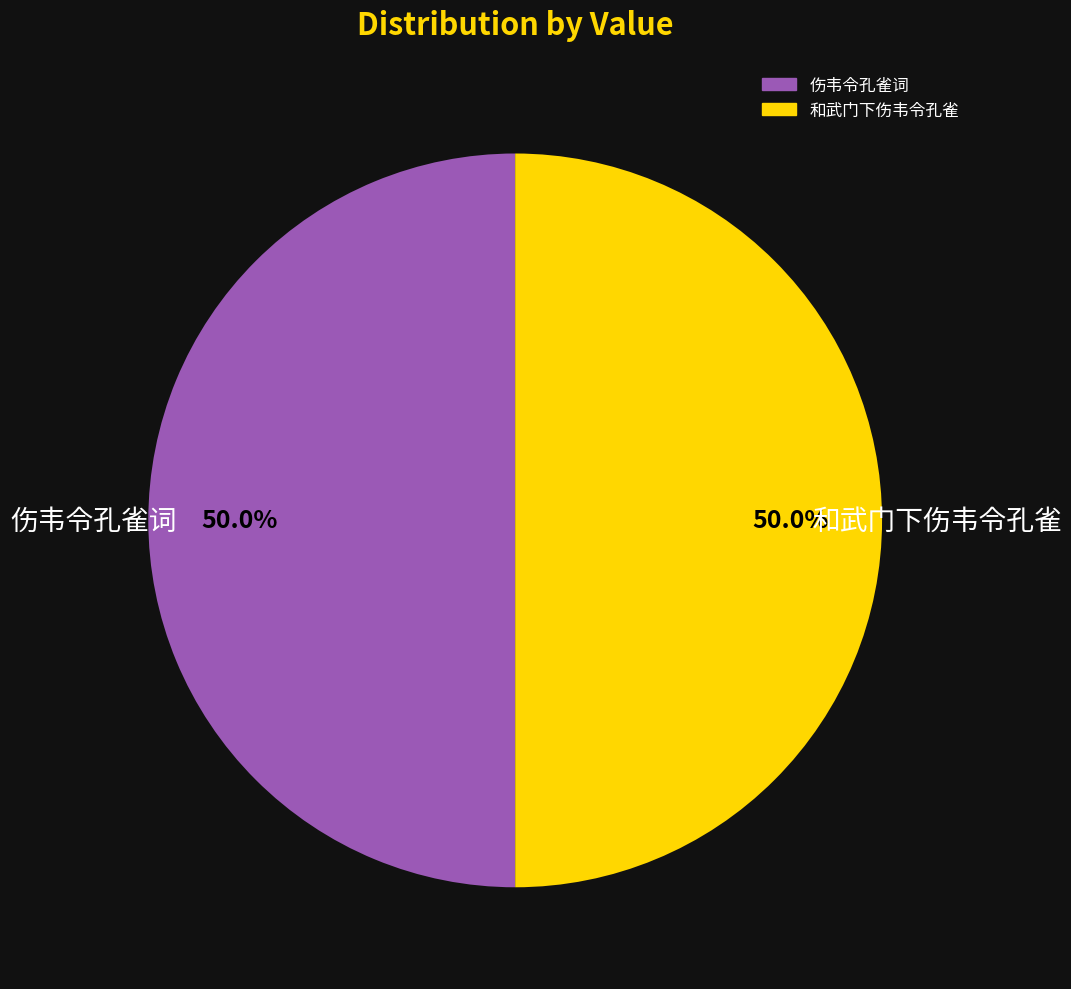

How many segments does this pie chart have?

2